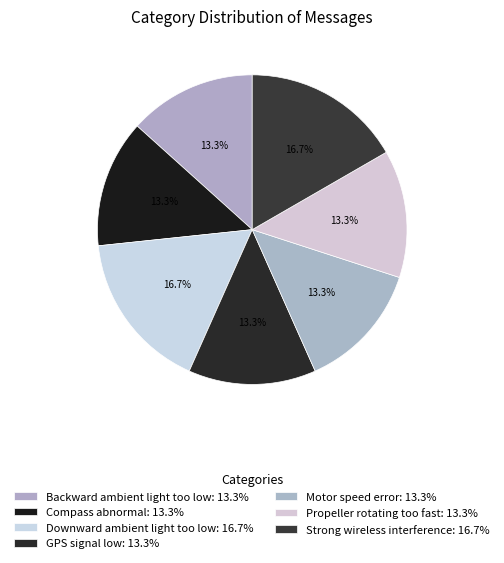

What percentage is the Backward ambient light too low slice, to the nearest percent?

13%